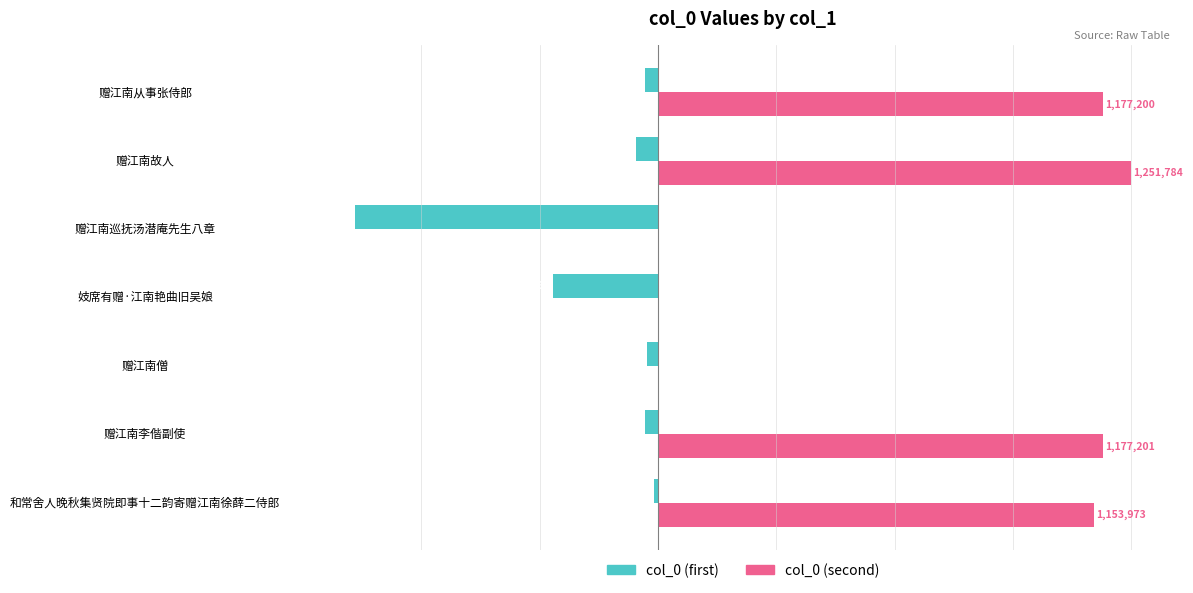

What are all the series names shown in the legend?

col_0 (first), col_0 (second)